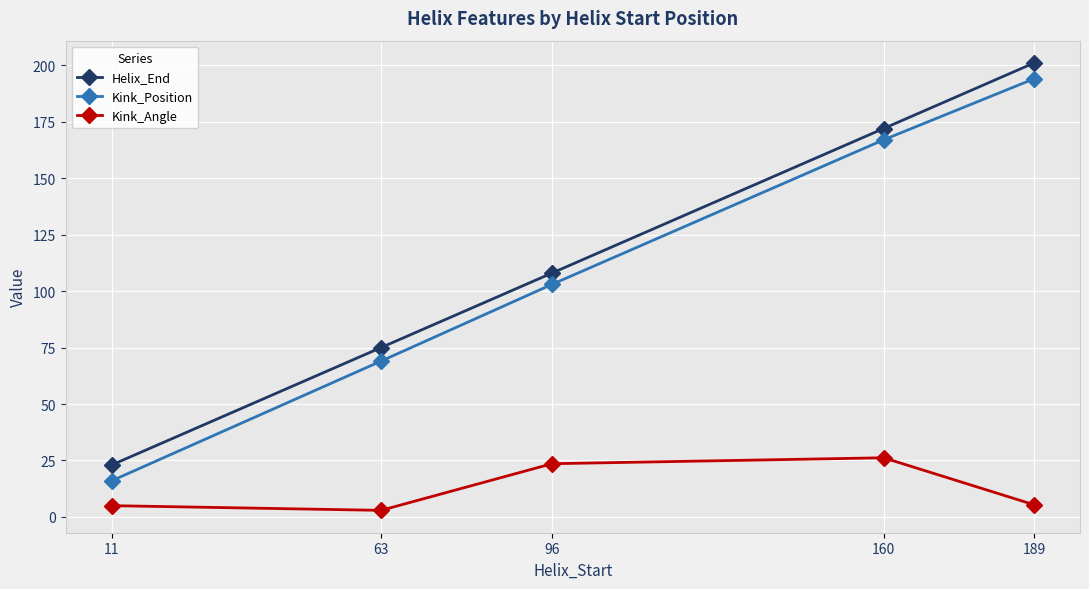

True or false: Kink_Position and Kink_Angle intersect in this chart.

False